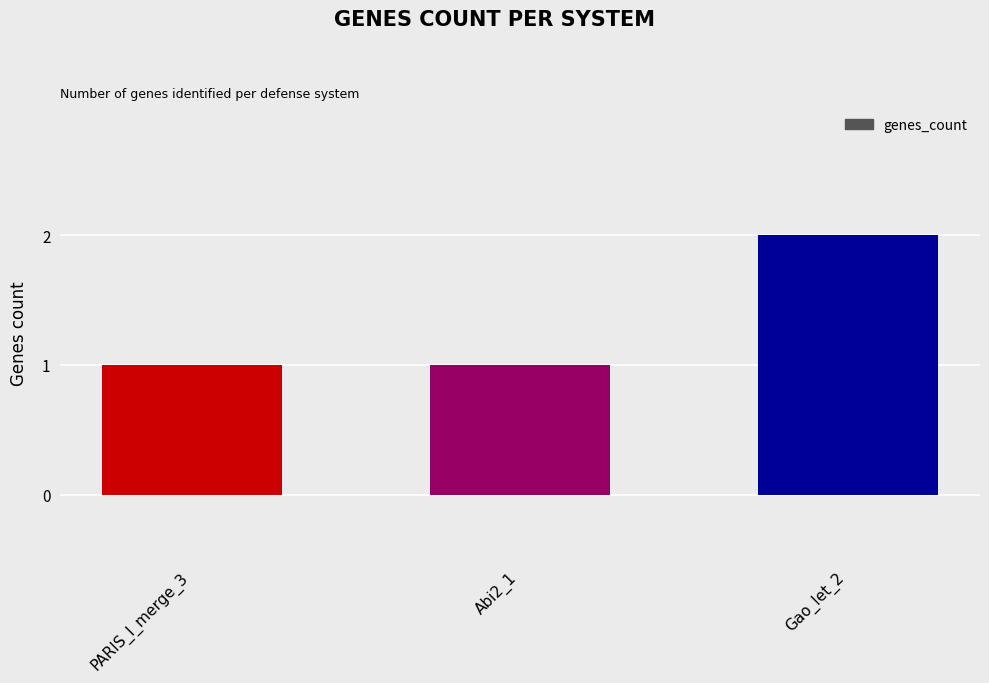

Which label corresponds to the largest value in the chart?

Gao_Iet_2